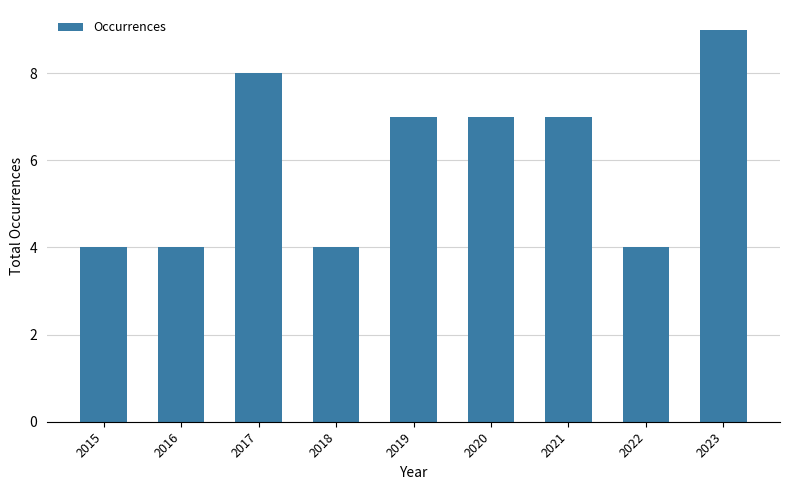

Which has a higher value, 2018 or 2019?

2019